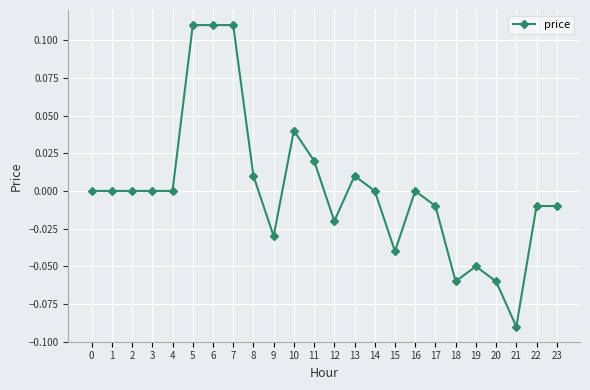

True or false: there are more than 1 points higher than both neighbors.

True